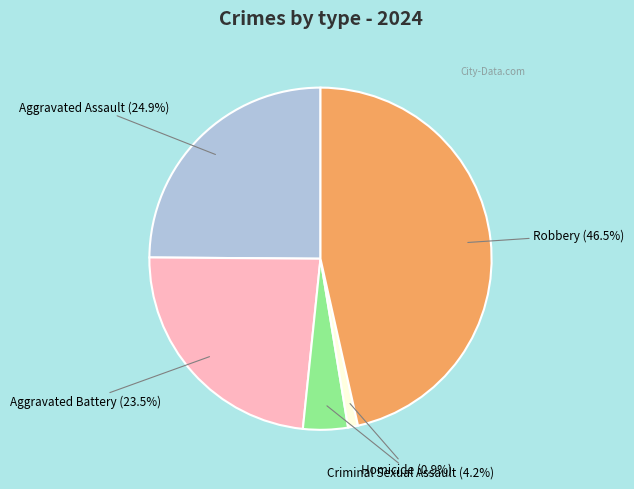

Is the sum of Robbery (46.5%) and Aggravated Battery (23.5%) greater than half?

Yes